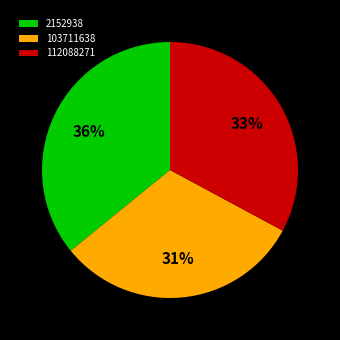

Do 112088271 and 103711638 together represent more than half of the pie?

Yes